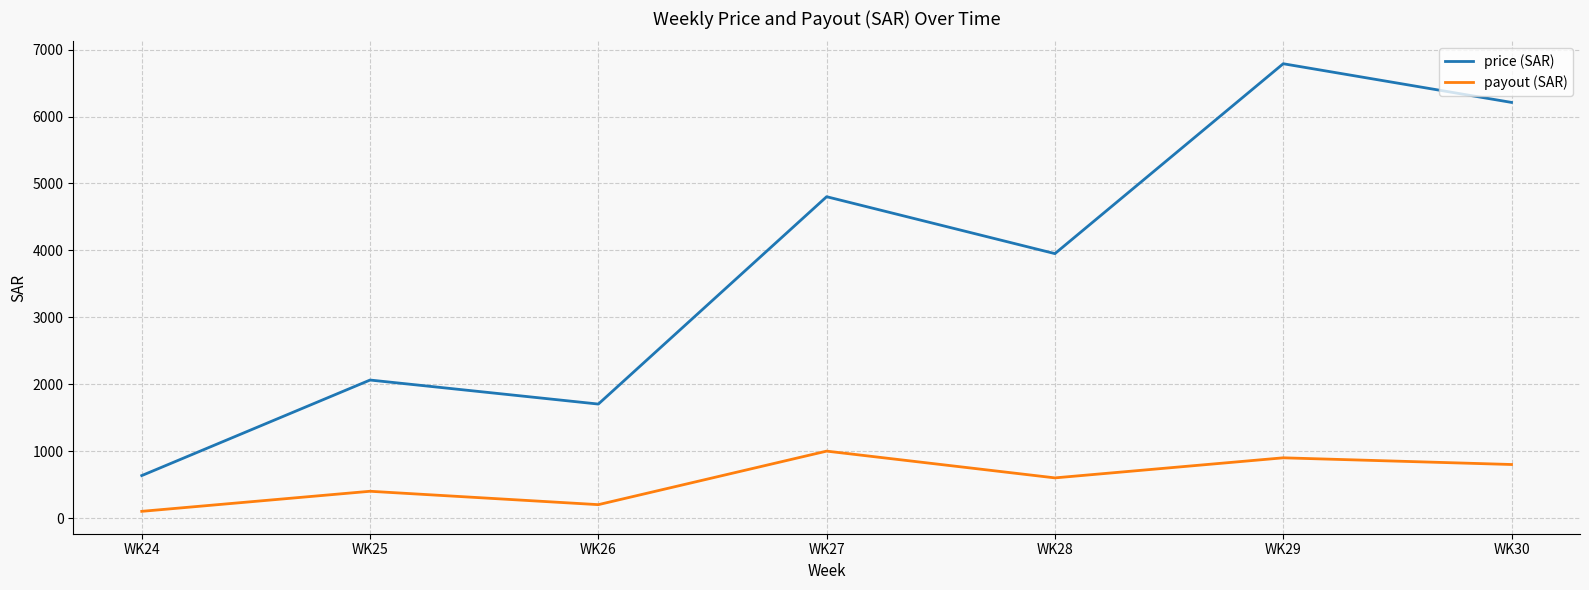

What is the smallest value displayed?

100.0